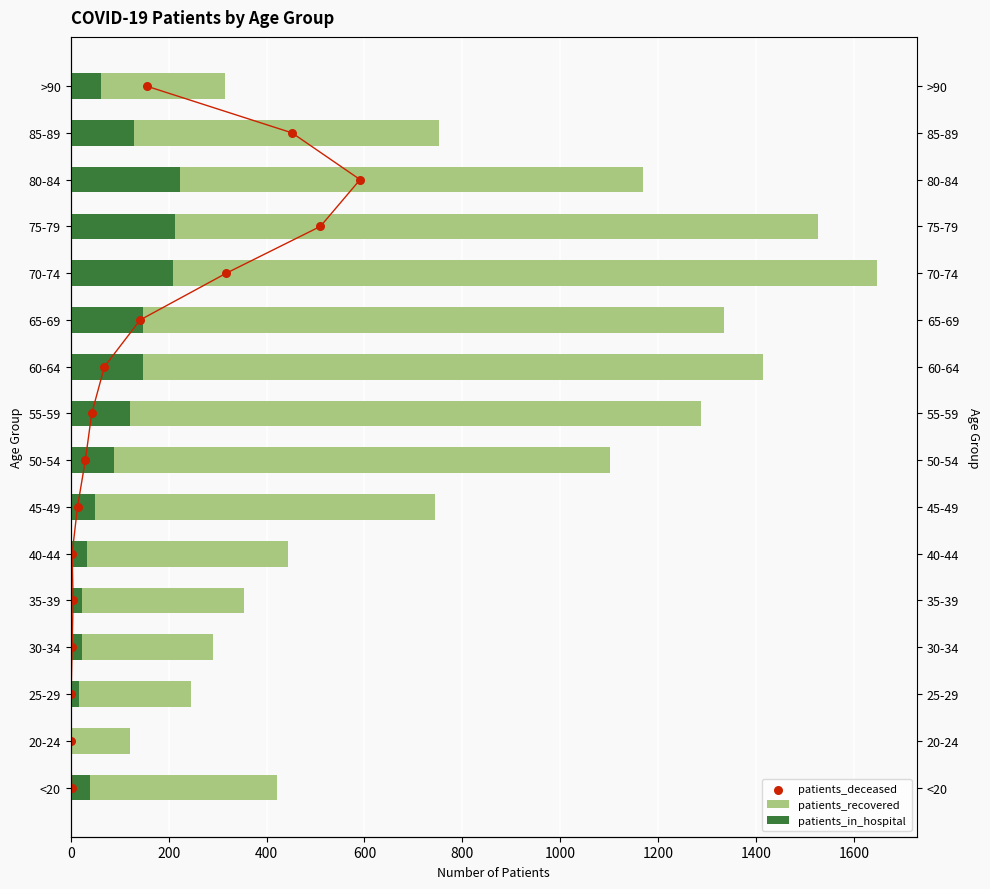

What are all the series names shown in the legend?

patients_recovered, patients_in_hospital, patients_deceased